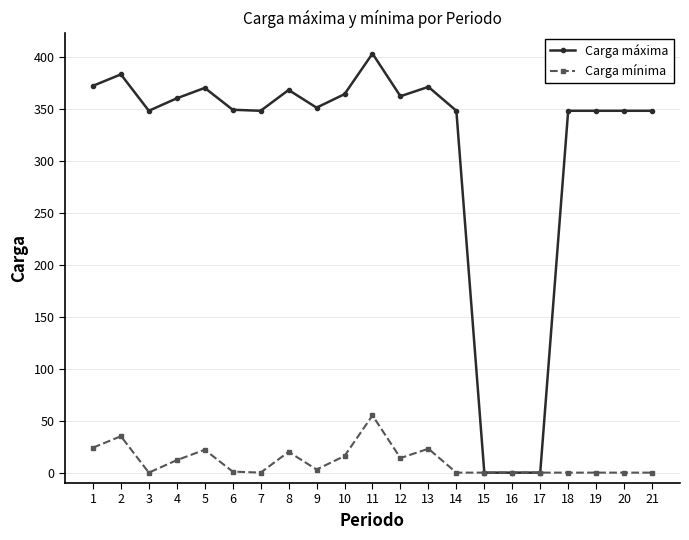

True or false: Carga máxima has a value of 403 at 11.

True